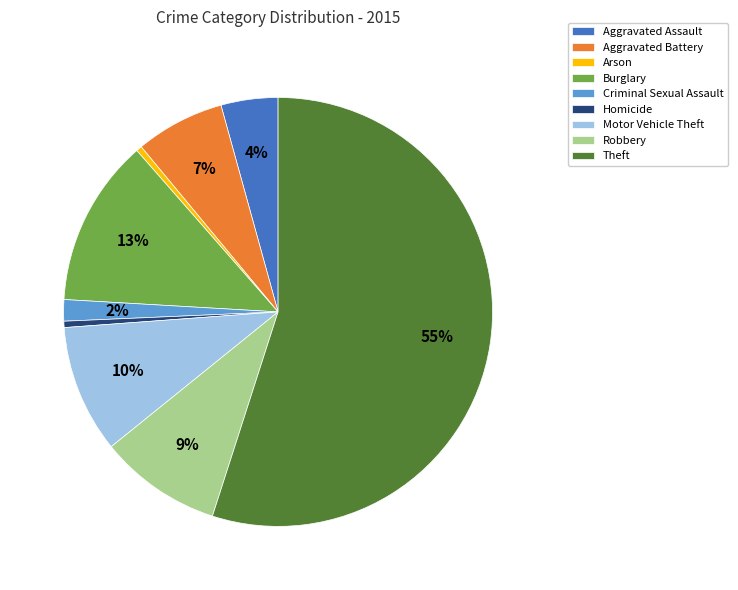

Approximately how many times larger is the value at Motor Vehicle Theft compared to Theft?

0.2